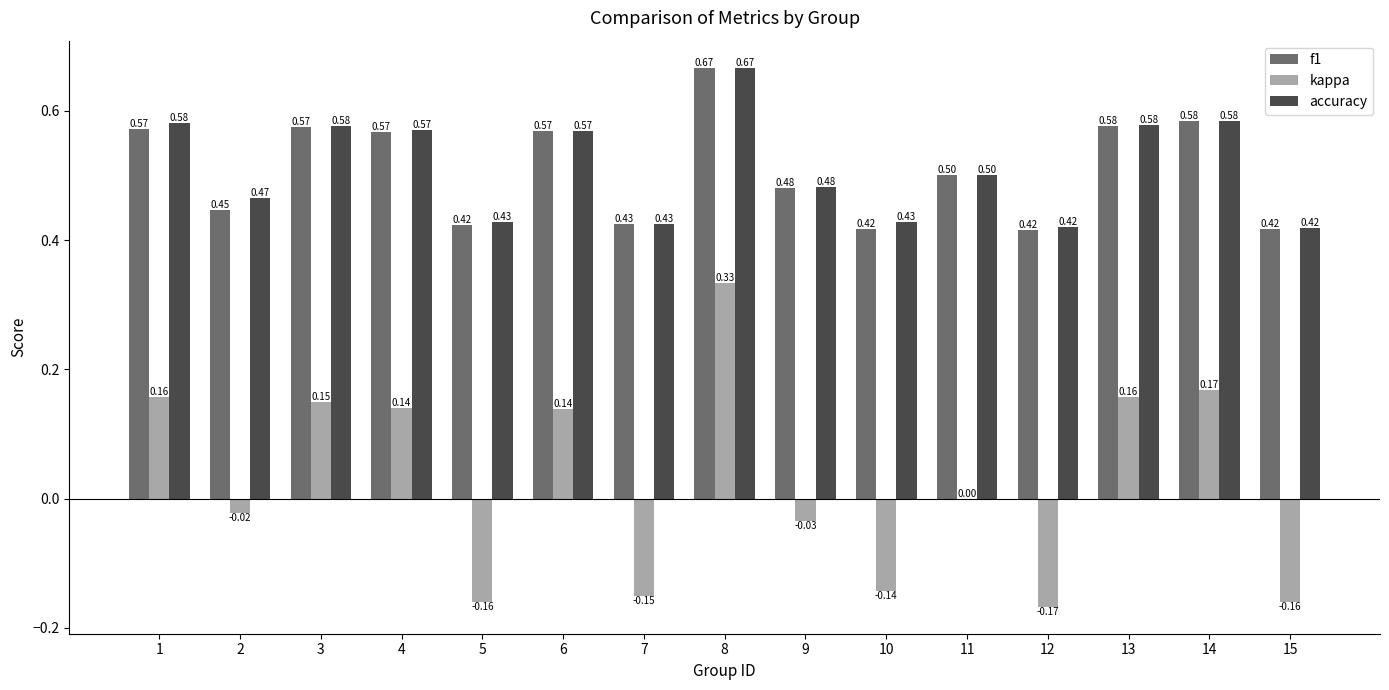

At which label is kappa closest to 0?

11